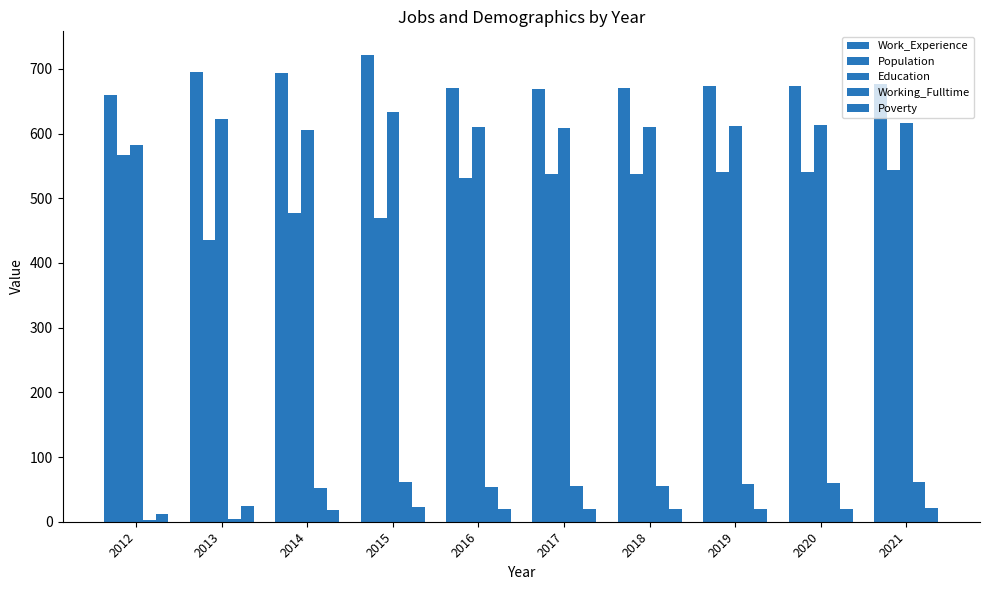

What is the minimum value for Poverty?

12